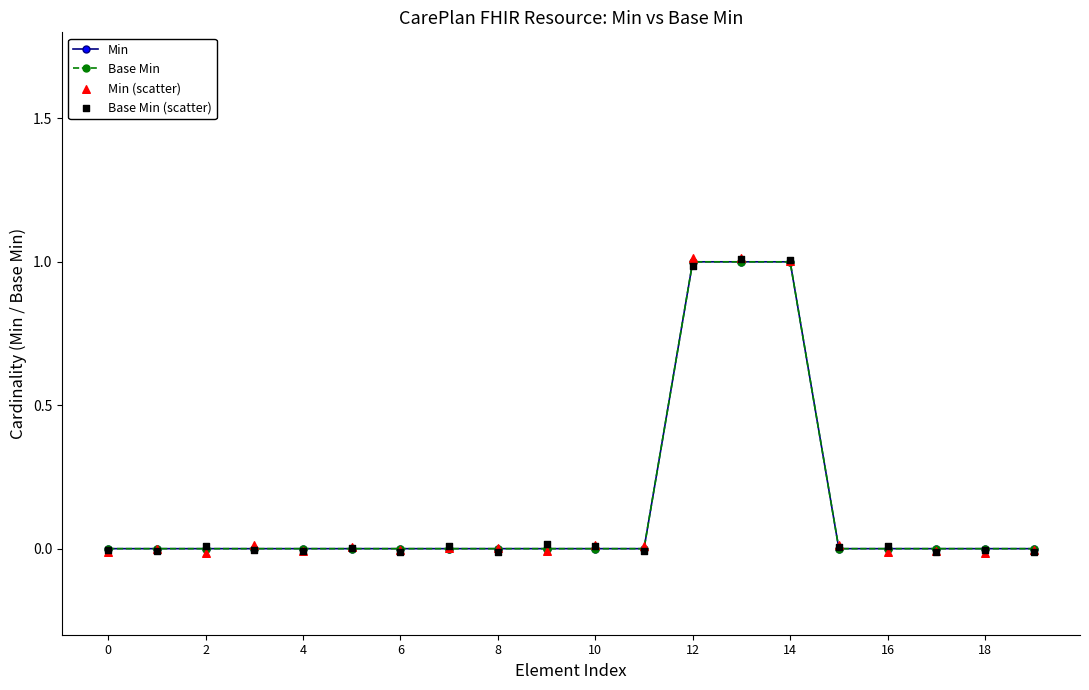

Is the value of Min at 0 greater than the value of Min (scatter) at 19?

Yes